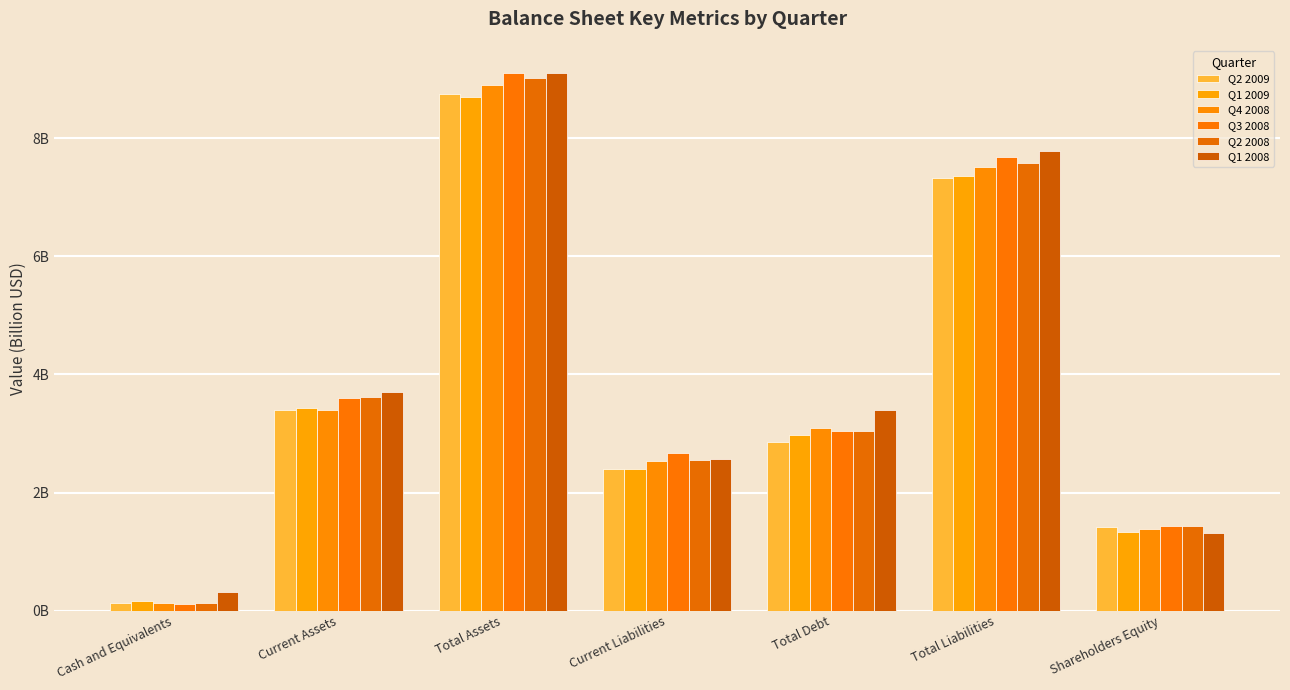

Is it true that Q2 2008 equals 2.1 at Shareholders Equity?

False